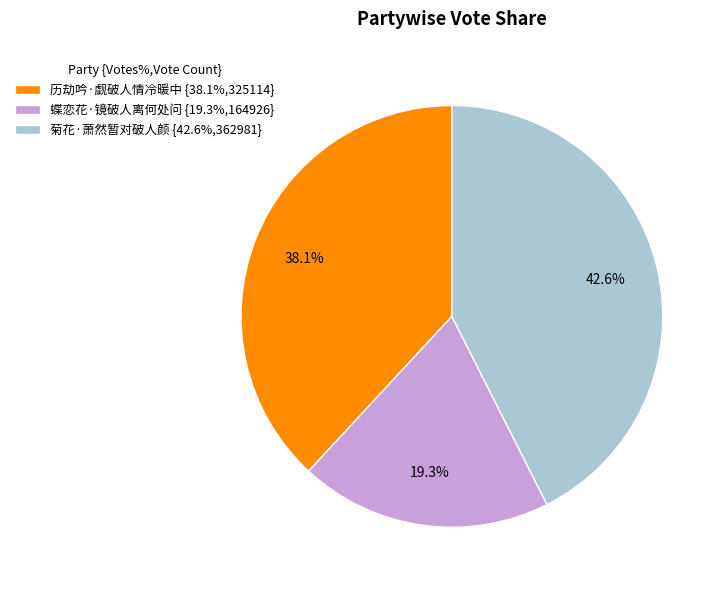

How many segments does this pie chart have?

3